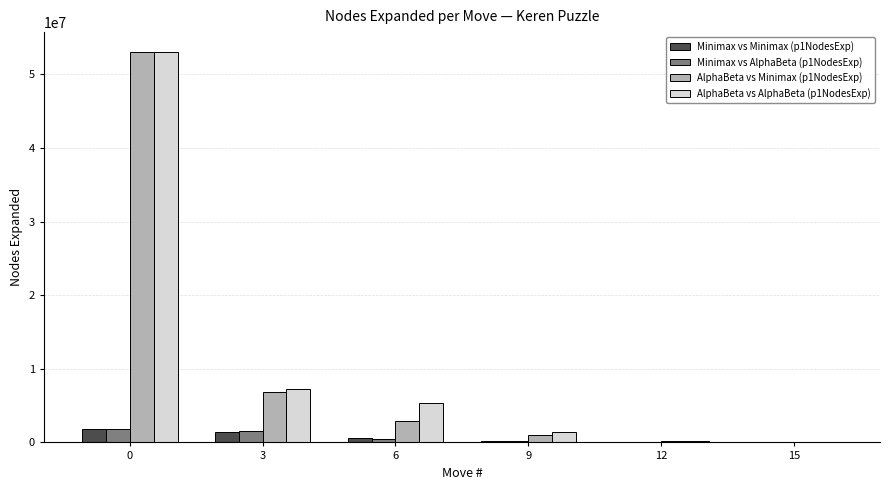

Does the chart contain stacked bars?

No